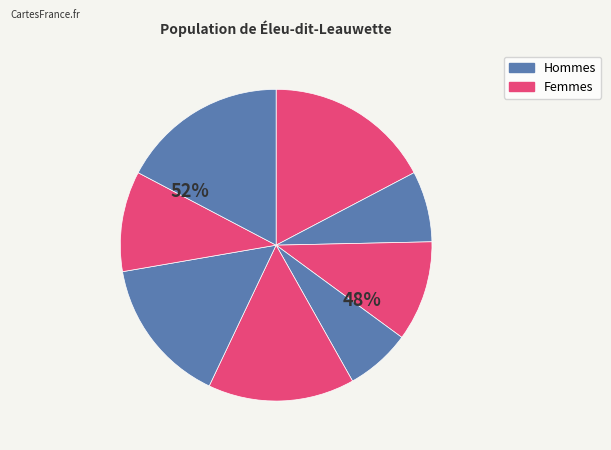

Does 8 account for over 50% of the chart?

No